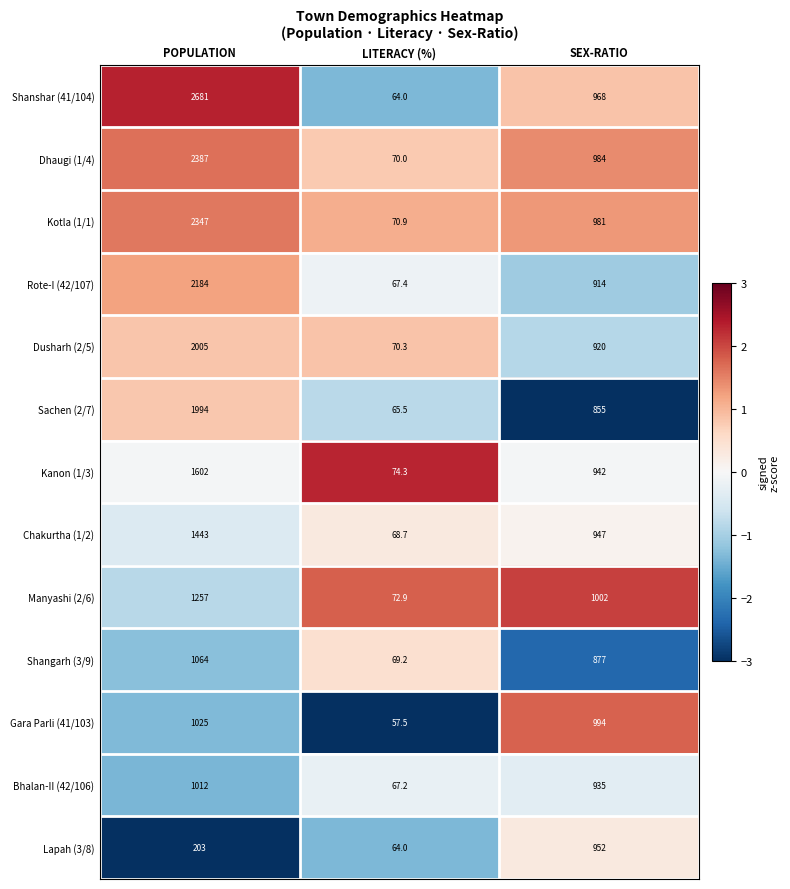

True or false: Kotla (1/1) has a value of 110.4 at LITERACY (%).

False